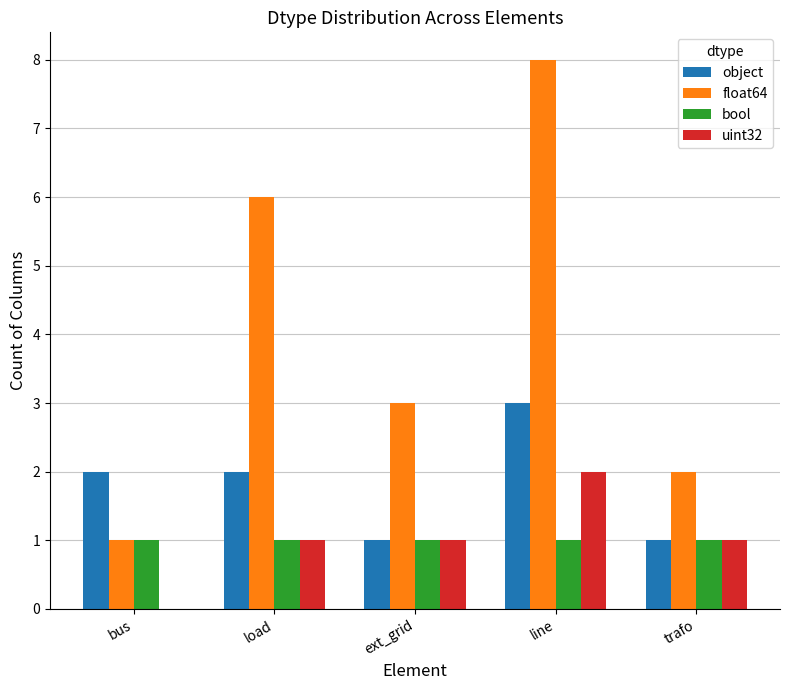

True or false: object has a value of 1 at trafo.

True